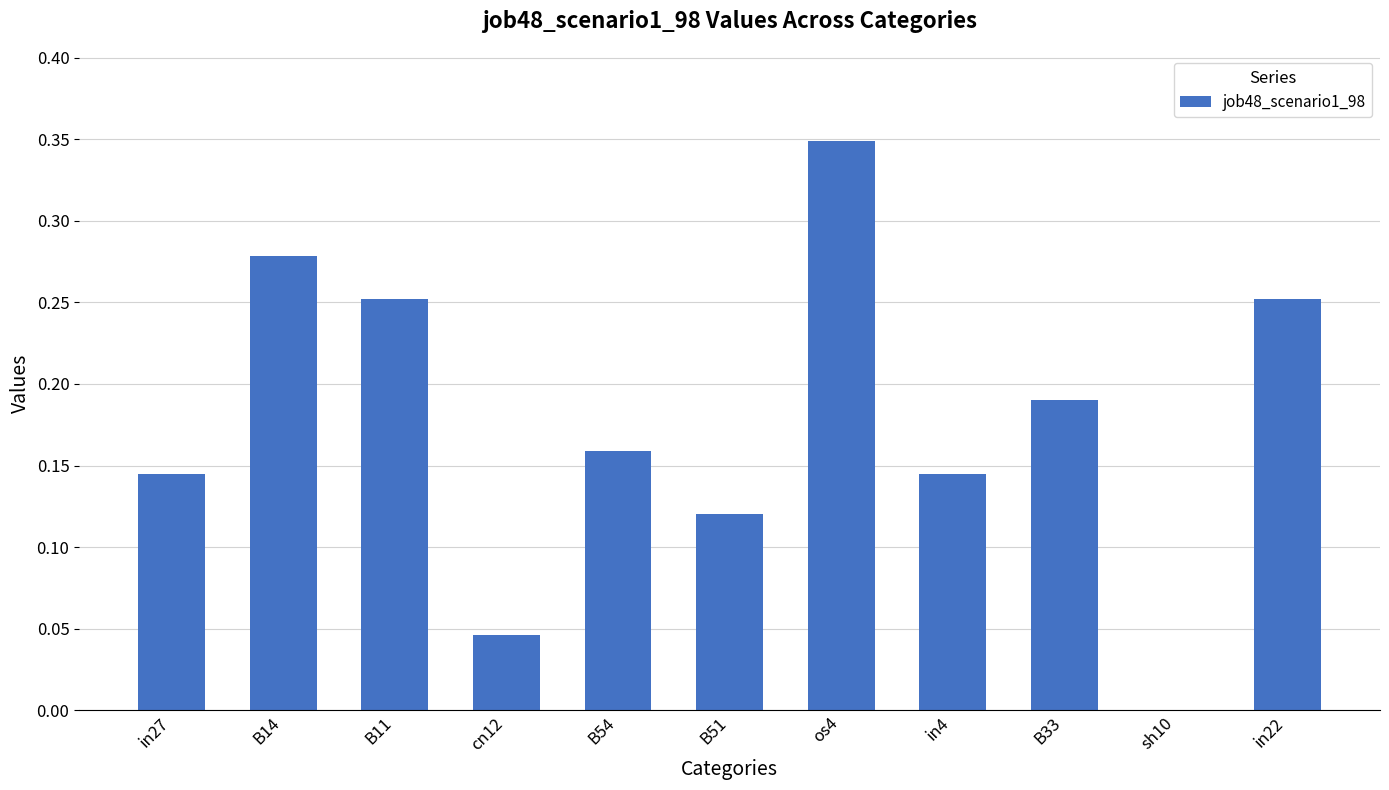

The chart shows a value of 0.1 at cn12. True or false?

False